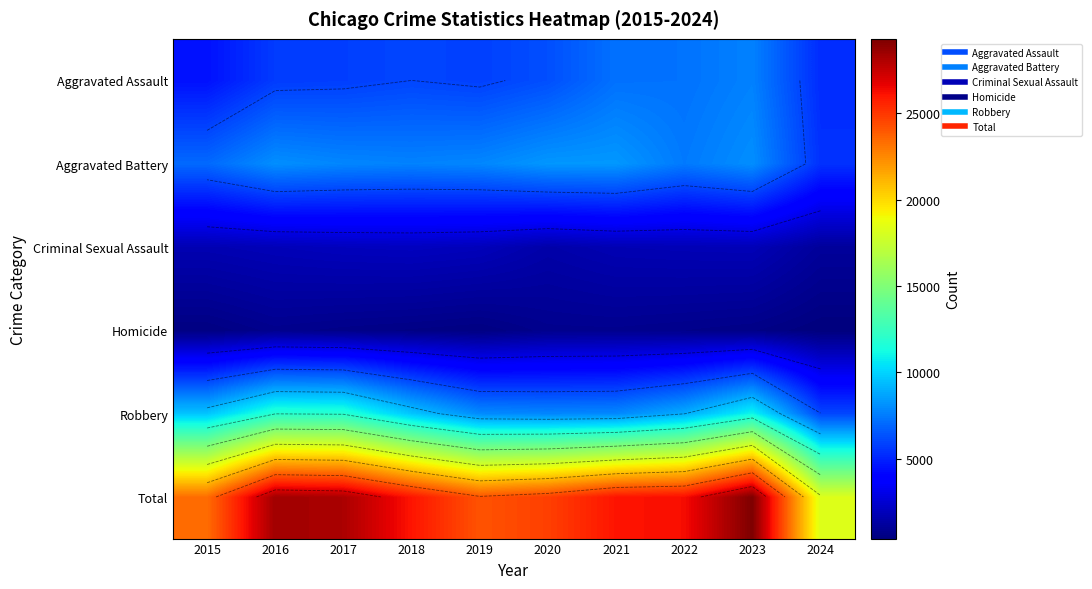

What is the lowest value of the Robbery series?

6037